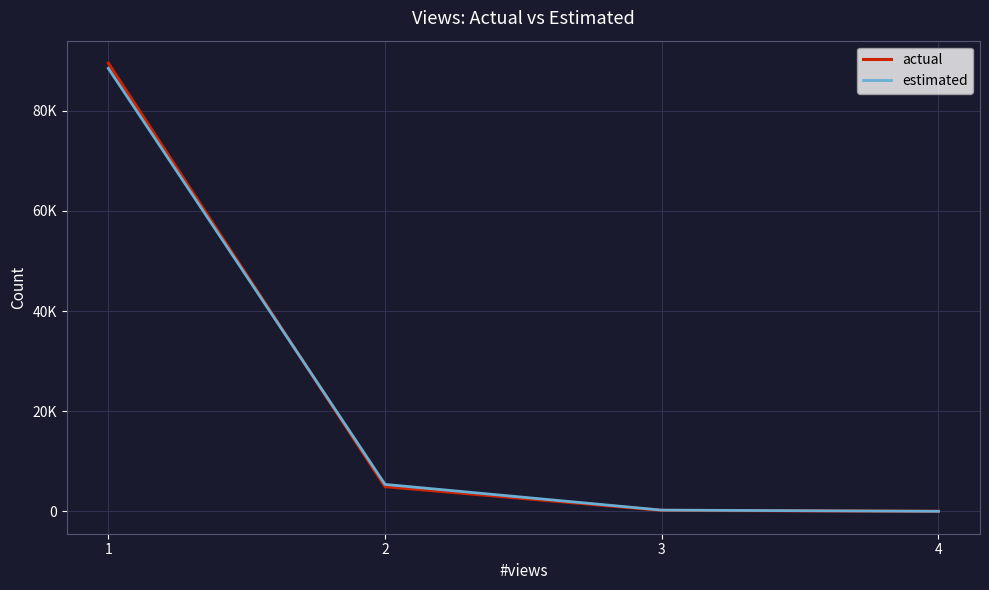

Which series ends up on top after the final intersection of actual and estimated?

estimated